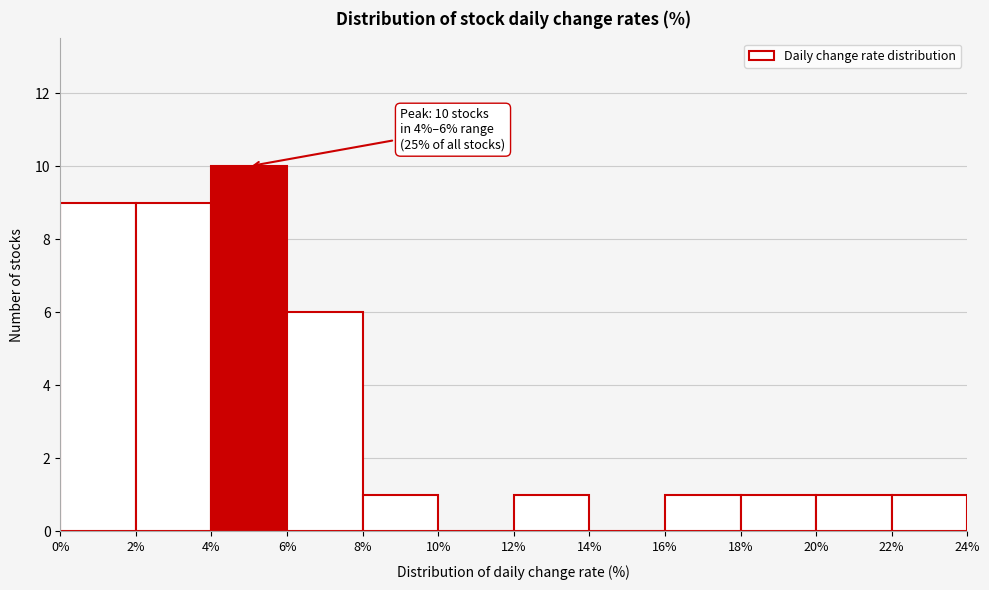

Which range on the x-axis has the tallest bar?

4% to 6%